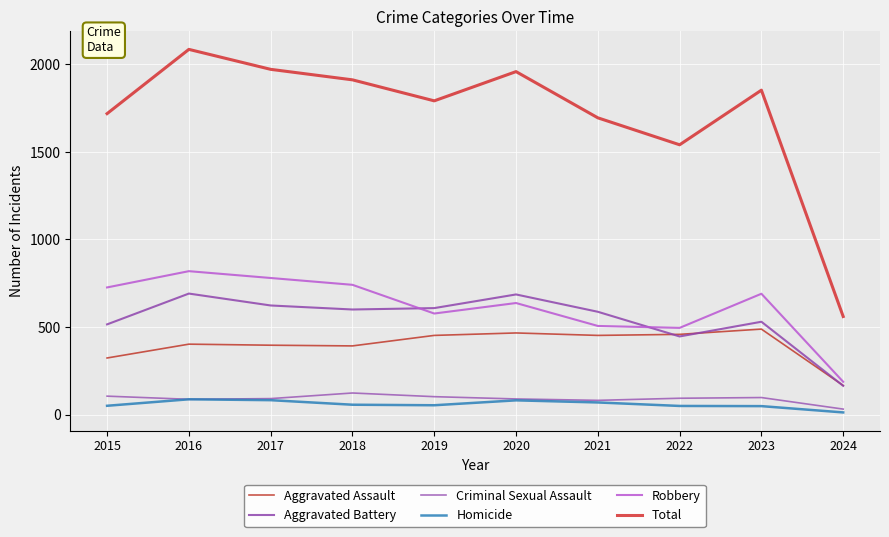

True or false: Homicide and Aggravated Assault intersect in this chart.

False